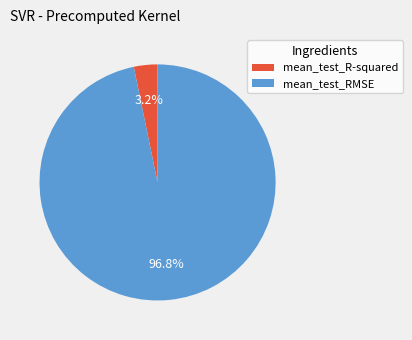

What percentage is the mean_test_R-squared slice, to the nearest percent?

3%